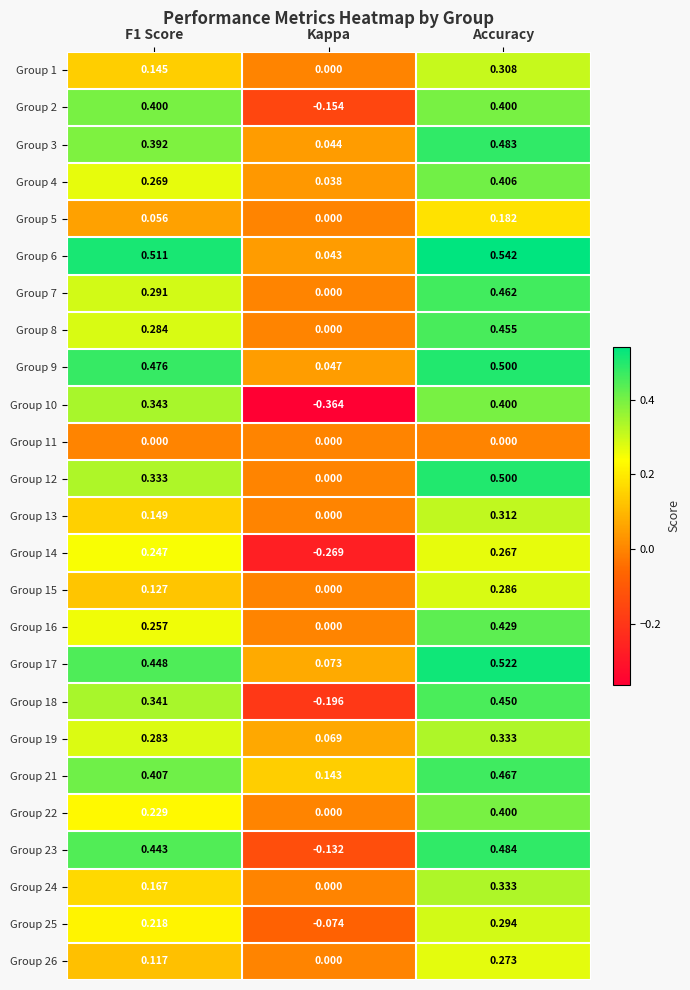

Where is Group 15 nearest to the value 0?

Kappa